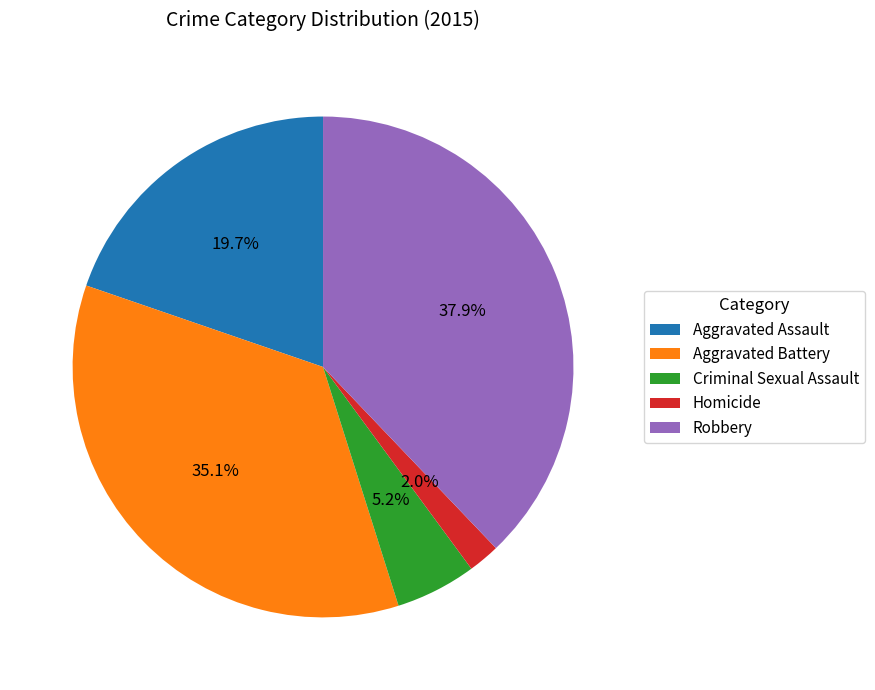

What is the smallest slice in the pie chart?

Homicide